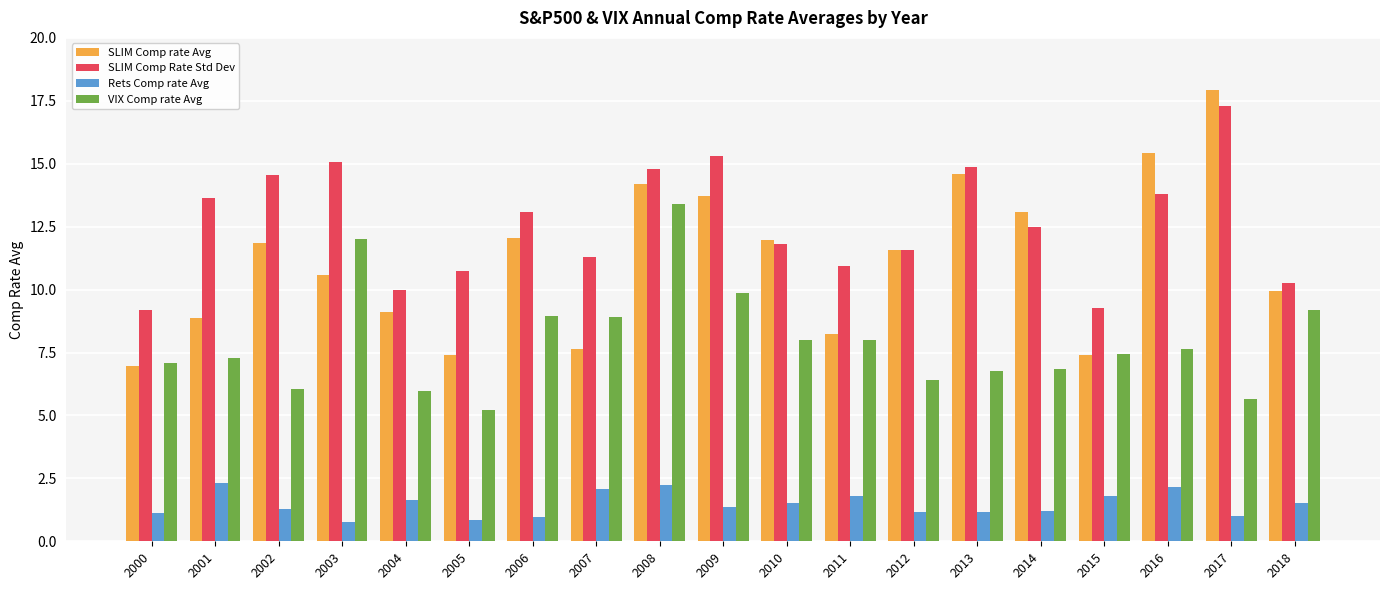

True or false: SLIM Comp Rate Std Dev has a value of 19.9 at 2014.

False